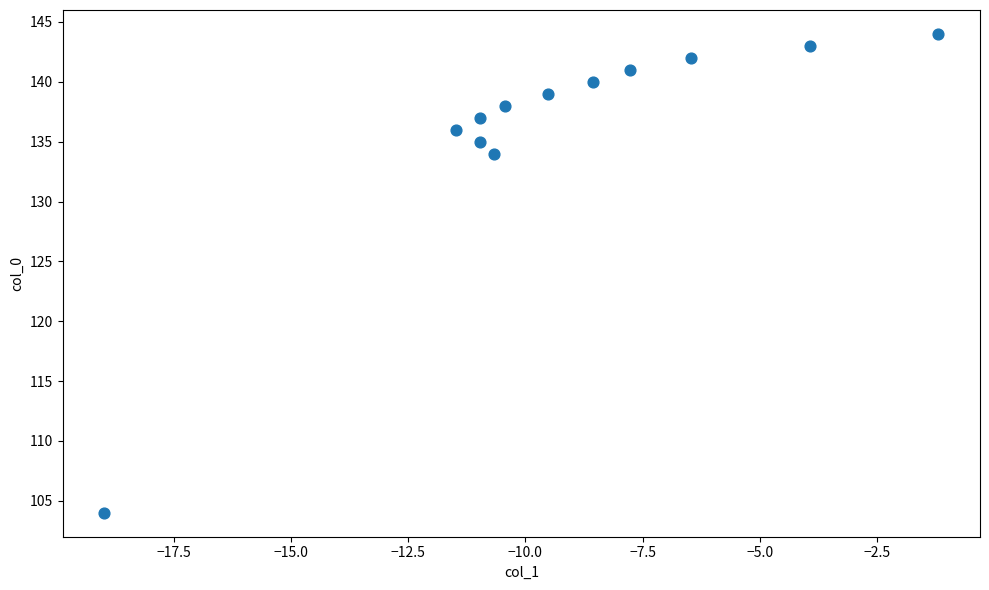

What Y value in the scatter plot is closest to 124?

134